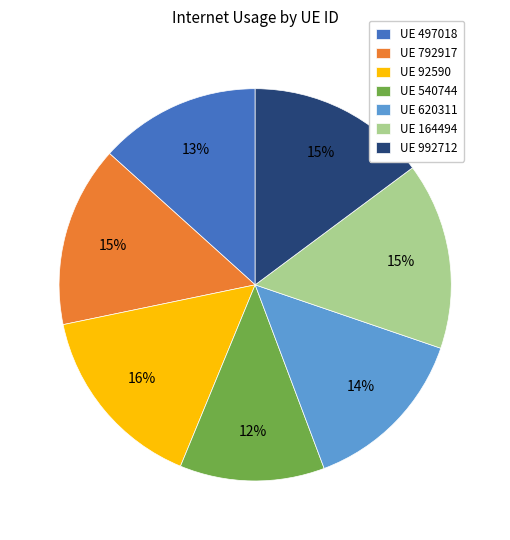

To the nearest percent, what percentage of the pie is UE 620311?

14%